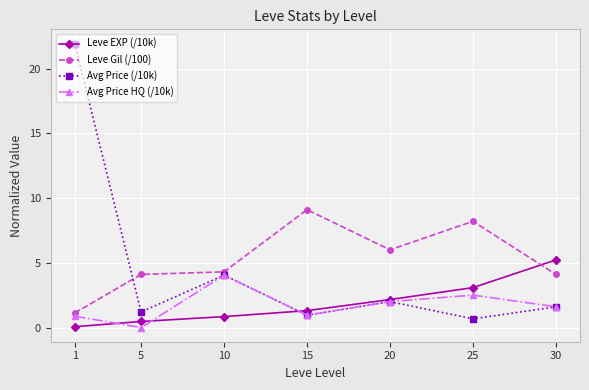

At which category does the chart reach its peak across all series?

1